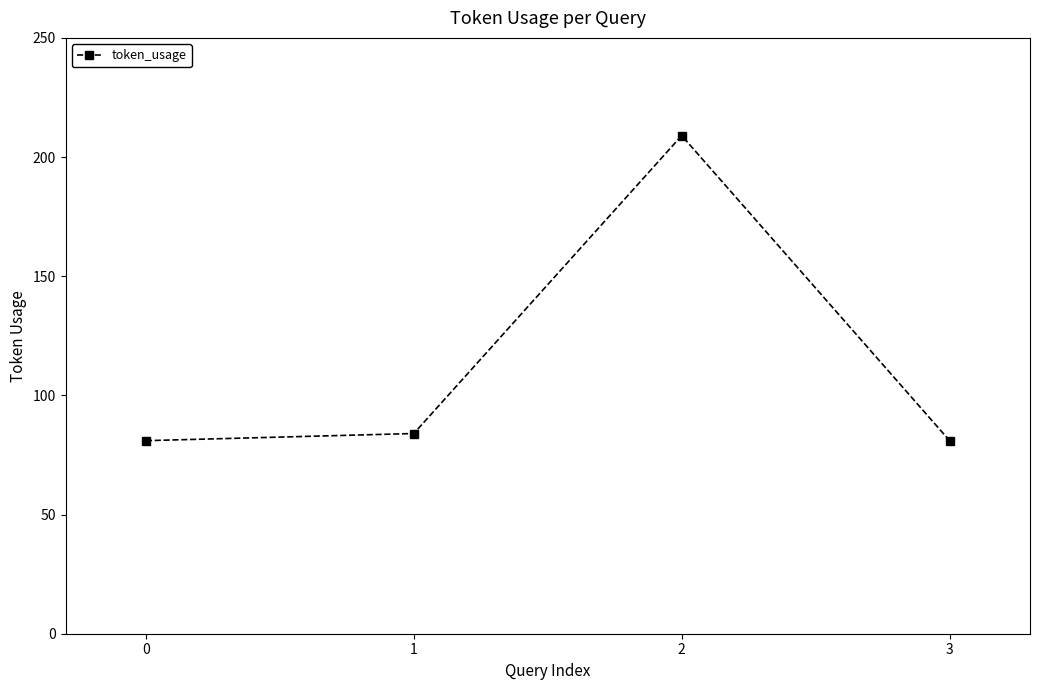

Approximately how many times larger is the value at 0 compared to 3?

1.0